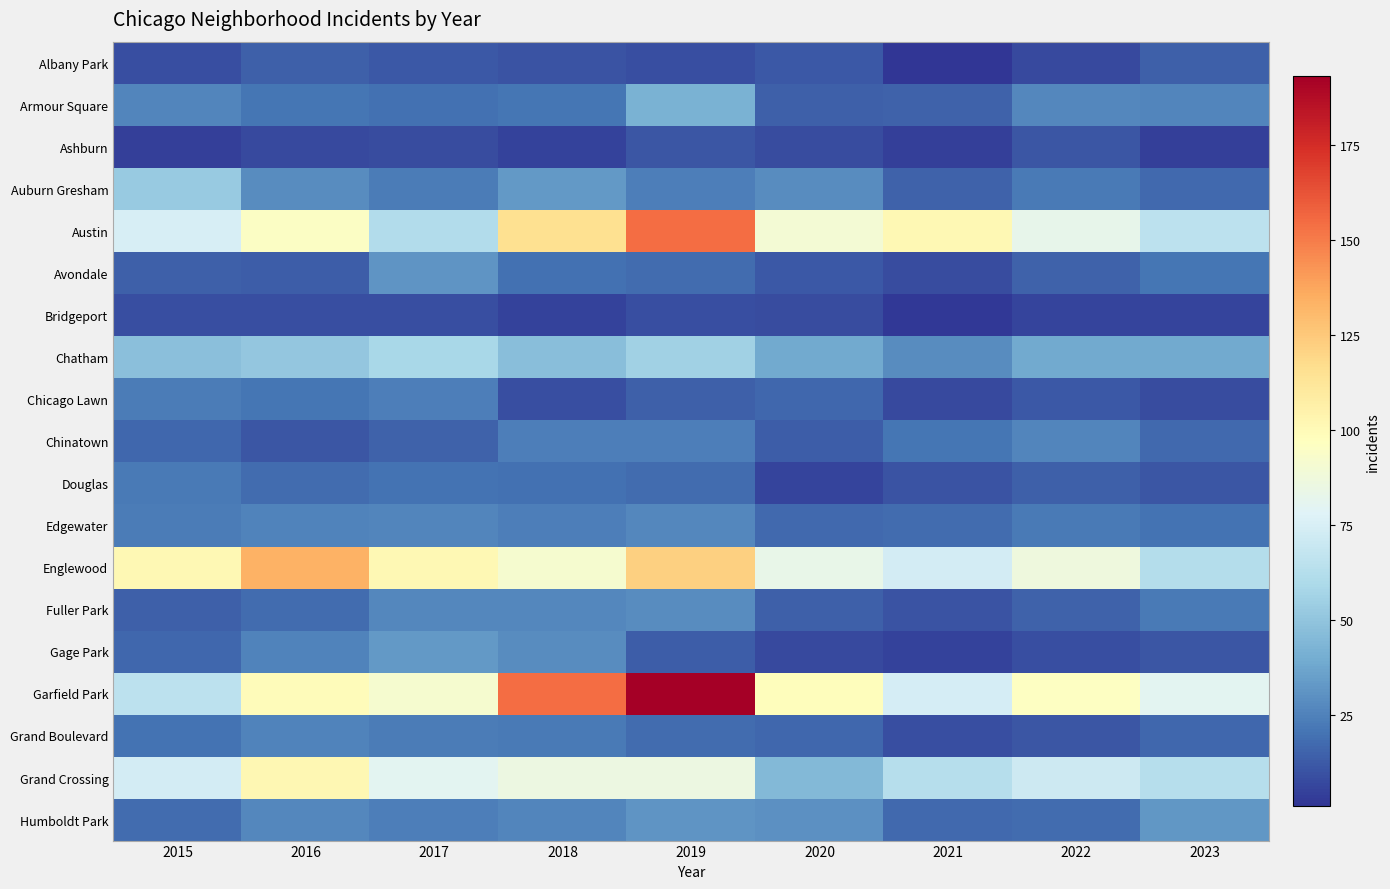

Reading right to left, extract all data points from this chart.

Albany Park: 2023=14	2022=7	2021=1	2020=12	2019=9	2018=10	2017=12	2016=14	2015=9
Armour Square: 2023=26	2022=27	2021=15	2020=14	2019=42	2018=21	2017=19	2016=21	2015=26
Ashburn: 2023=4	2022=11	2021=4	2020=8	2019=11	2018=5	2017=8	2016=7	2015=4
Auburn Gresham: 2023=17	2022=22	2021=15	2020=28	2019=24	2018=33	2017=23	2016=28	2015=52
Austin: 2023=65	2022=82	2021=101	2020=90	2019=154	2018=115	2017=61	2016=95	2015=75
Avondale: 2023=21	2022=15	2021=8	2020=12	2019=18	2018=19	2017=31	2016=13	2015=14
Bridgeport: 2023=6	2022=6	2021=2	2020=8	2019=9	2018=5	2017=9	2016=9	2015=9
Chatham: 2023=39	2022=39	2021=28	2020=39	2019=55	2018=47	2017=58	2016=51	2015=48
Chicago Lawn: 2023=8	2022=12	2021=7	2020=16	2019=14	2018=9	2017=24	2016=21	2015=23
Chinatown: 2023=17	2022=26	2021=21	2020=13	2019=24	2018=24	2017=15	2016=11	2015=16
Douglas: 2023=11	2022=14	2021=10	2020=6	2019=18	2018=19	2017=20	2016=18	2015=22
Edgewater: 2023=20	2022=22	2021=18	2020=17	2019=27	2018=24	2017=26	2016=25	2015=23
Englewood: 2023=62	2022=87	2021=73	2020=83	2019=122	2018=91	2017=101	2016=133	2015=101
Fuller Park: 2023=22	2022=15	2021=10	2020=14	2019=28	2018=27	2017=27	2016=18	2015=14
Gage Park: 2023=11	2022=9	2021=5	2020=7	2019=13	2018=28	2017=33	2016=25	2015=16
Garfield Park: 2023=80	2022=96	2021=74	2020=98	2019=193	2018=154	2017=91	2016=99	2015=65
Grand Boulevard: 2023=16	2022=11	2021=9	2020=16	2019=18	2018=22	2017=23	2016=25	2015=20
Grand Crossing: 2023=63	2022=71	2021=63	2020=45	2019=85	2018=85	2017=80	2016=102	2015=73
Humboldt Park: 2023=32	2022=18	2021=17	2020=30	2019=31	2018=26	2017=24	2016=27	2015=18